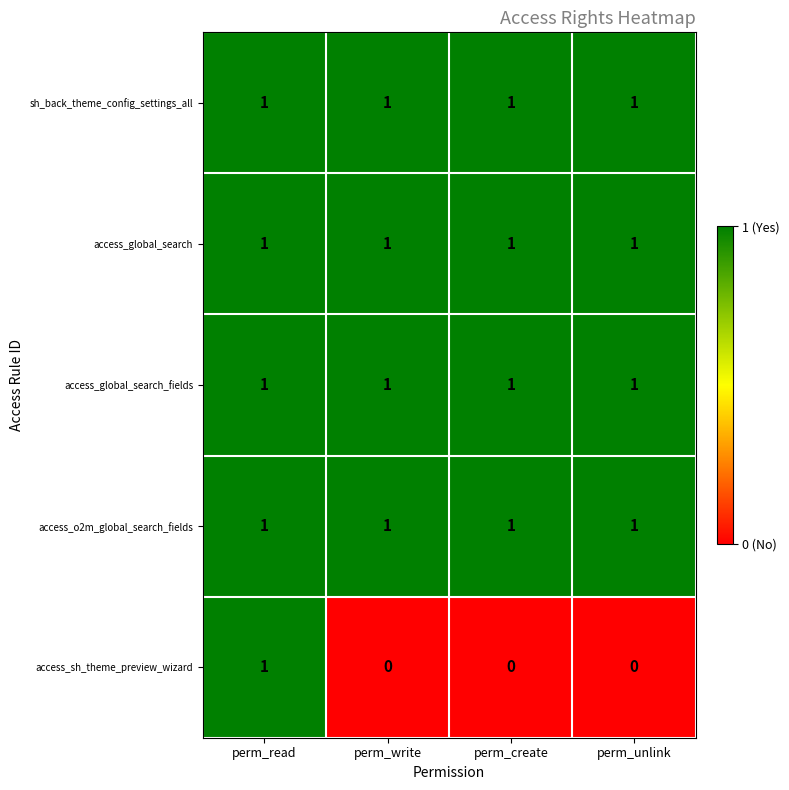

What is the spread (max minus min) of values at perm_unlink?

1